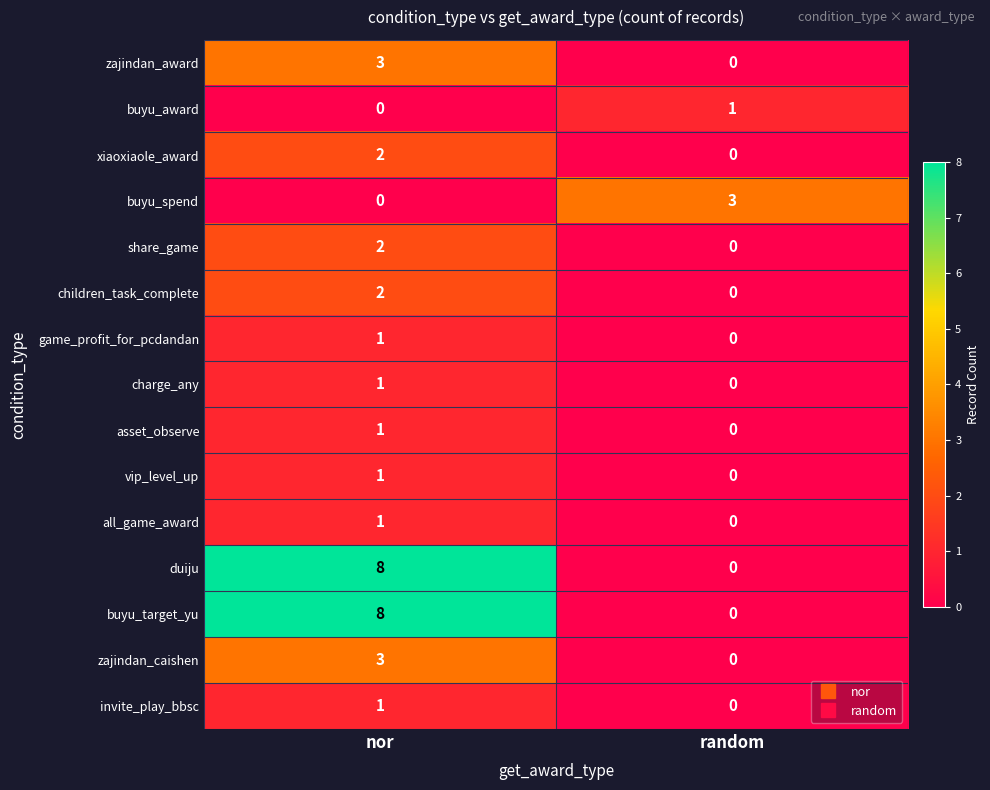

What is the sum of all buyu_spend values?

3